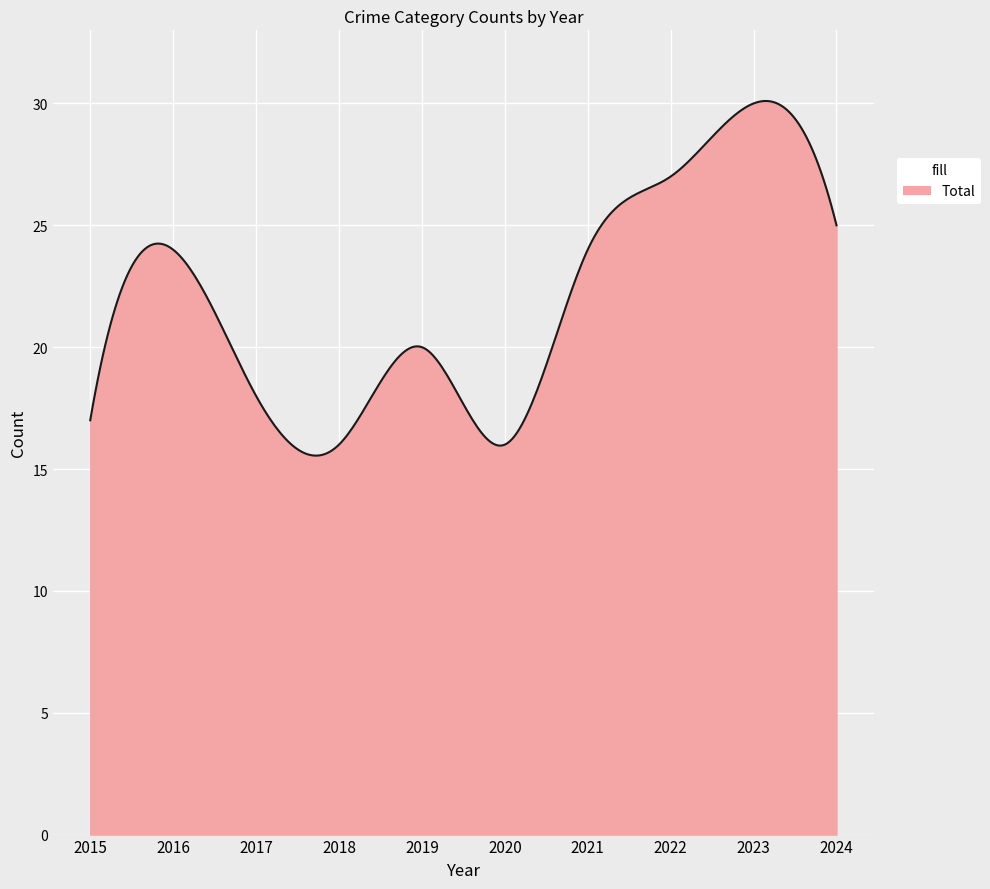

What is the difference between the maximum and minimum values?

14.6